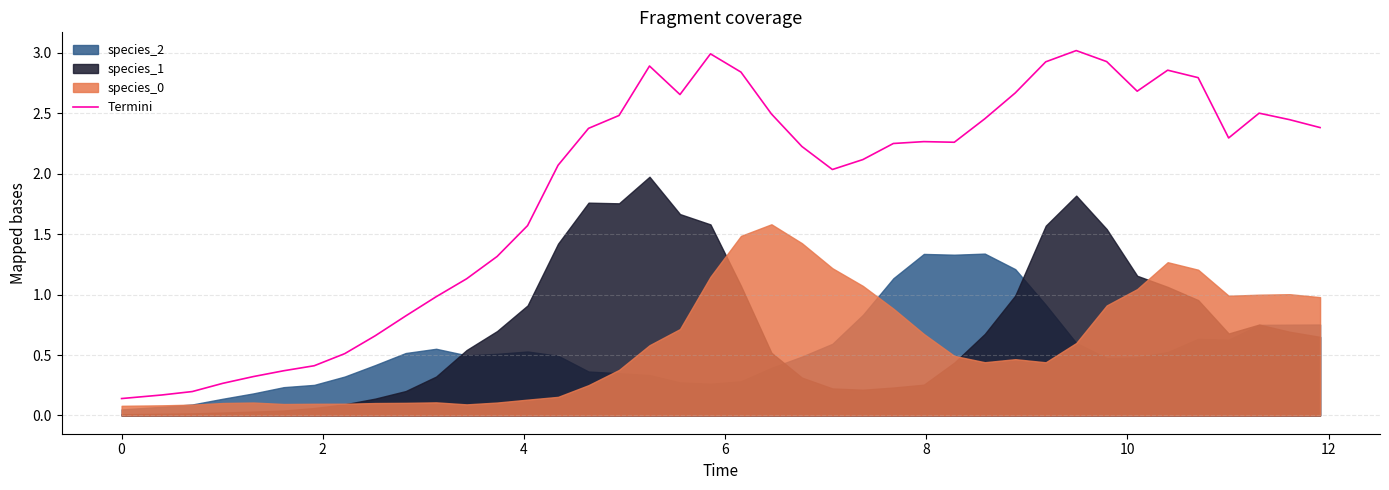

Reading left to right, what are all the values shown in this chart?

0.1	0.2	0.2	0.3	0.3	0.4	0.4	0.5	0.7	0.8	1.0	1.1	1.3	1.6	2.1	2.4	2.5	2.9	2.7	3.0	2.8	2.5	2.2	2.0	2.1	2.2	2.3	2.3	2.5	2.7	2.9	3.0	2.9	2.7	2.9	2.8	2.3	2.5	2.4	2.4